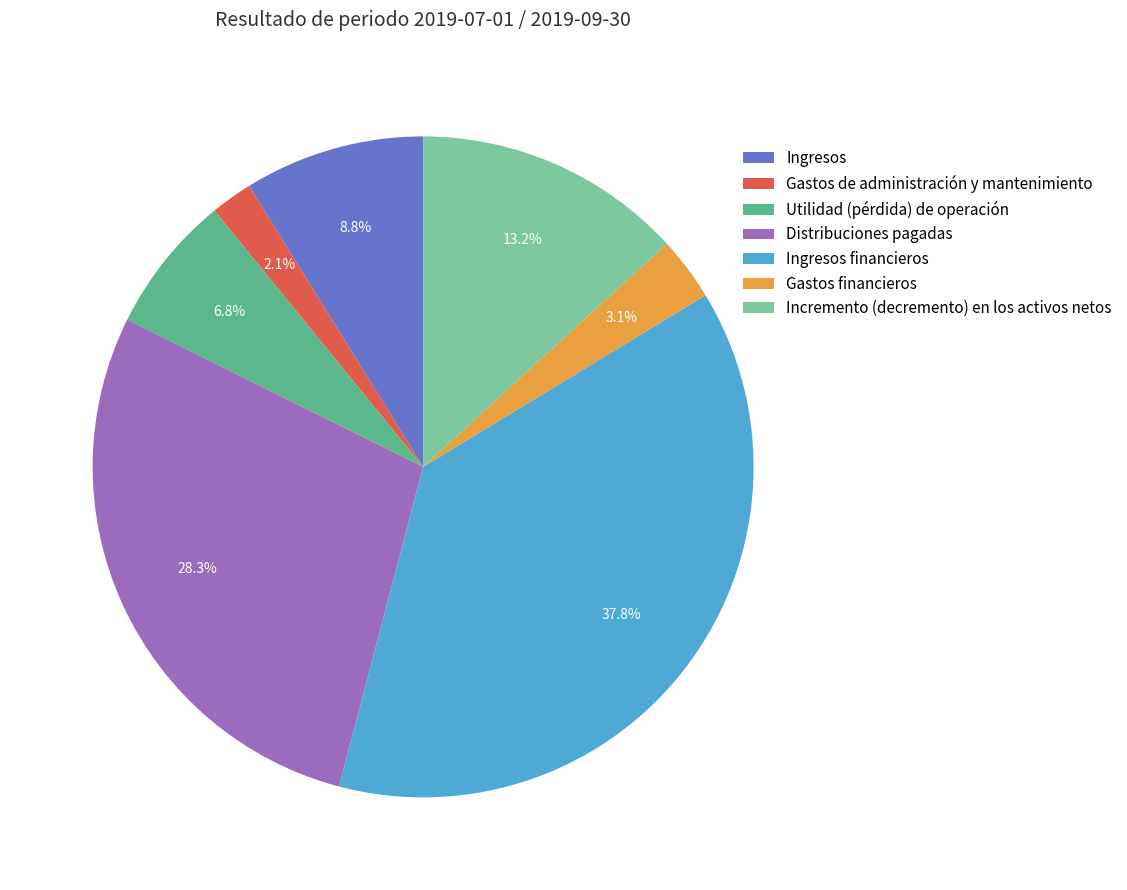

Which has a higher value, Ingresos or Gastos financieros?

Ingresos